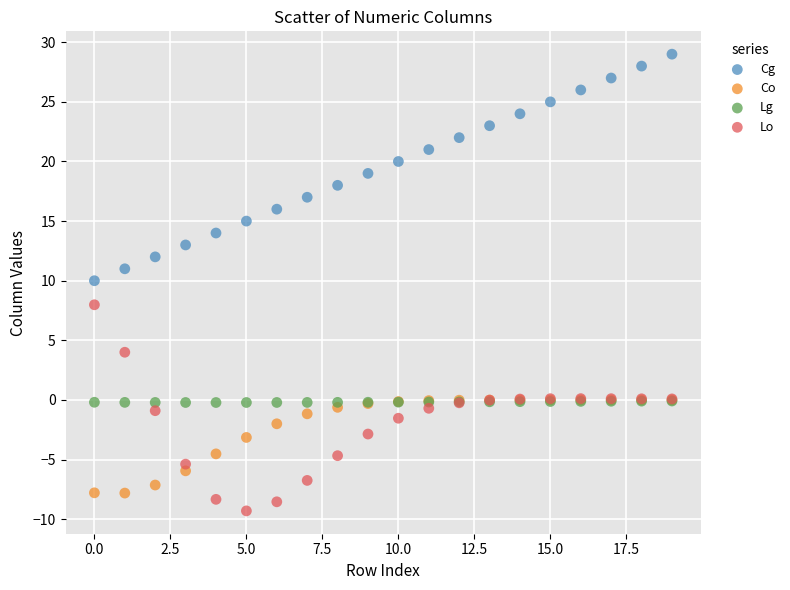

Which series reaches the maximum Y coordinate?

Cg